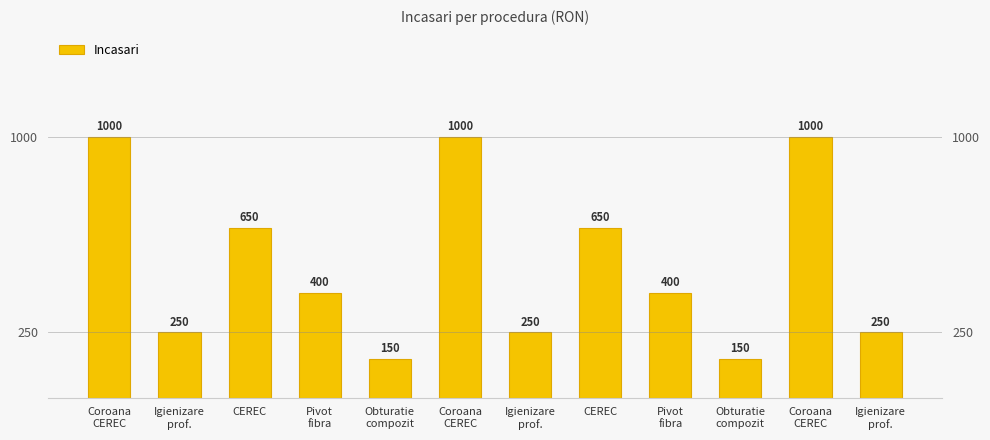

What is the label of the 6th bar from the left?

Coroana
CEREC